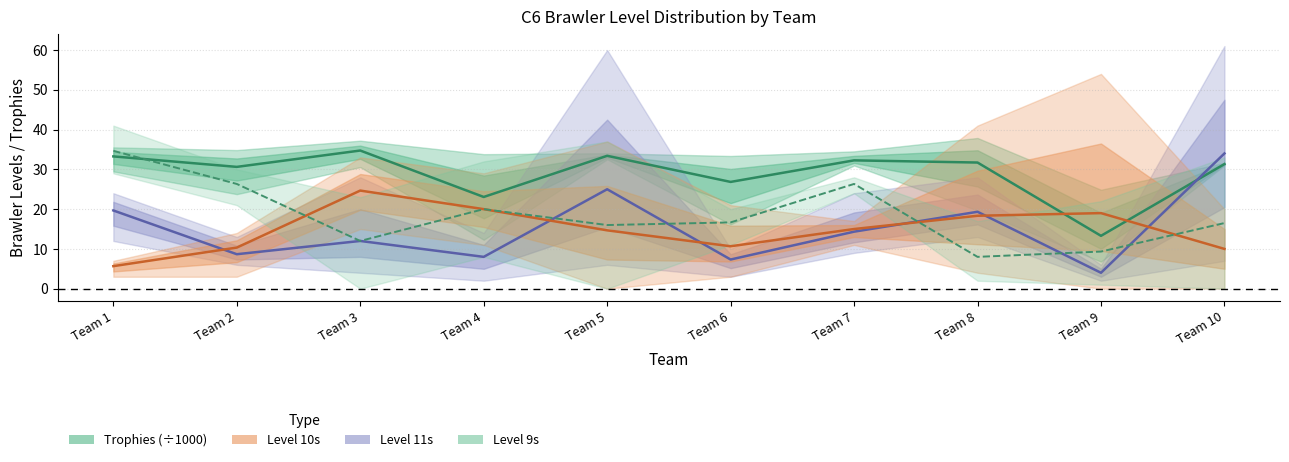

Reading left to right, transcribe all the data shown in this chart.

Trophies (÷1000): 33.3	30.6	34.7	23.1	33.4	26.8	32.3	31.7	13.3	31.3
Level 11s: 19.7	8.7	12.0	8.0	25.0	7.3	14.3	19.3	4.0	34.0
Level 10s: 5.7	10.3	24.7	20.0	14.7	10.7	15.0	18.3	19.0	10.0
Level 9s: 34.7	26.3	12.0	20.0	16.0	16.7	26.3	8.0	9.3	16.5